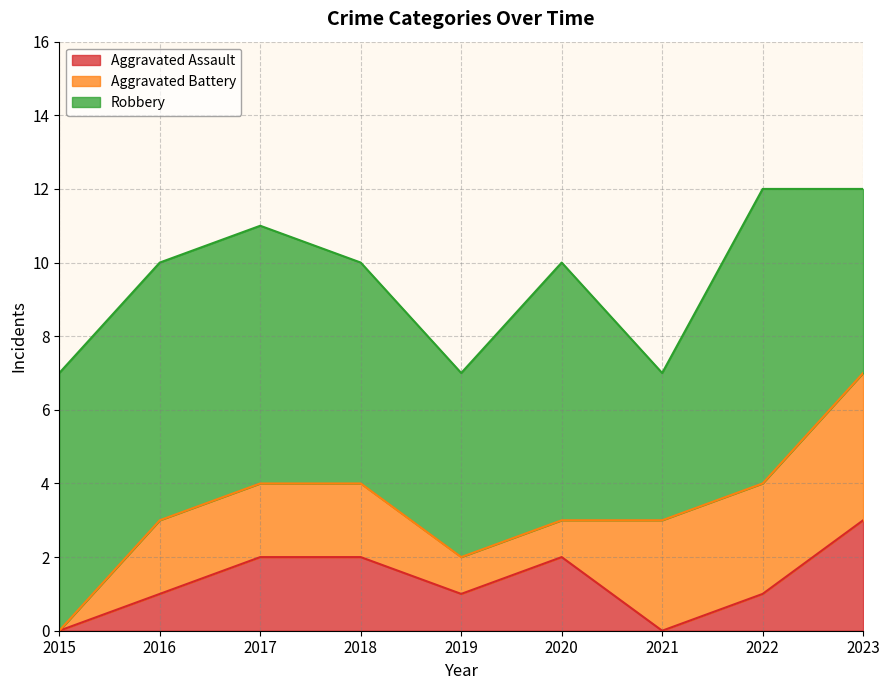

True or false: Aggravated Assault and Robbery cross at least once.

False